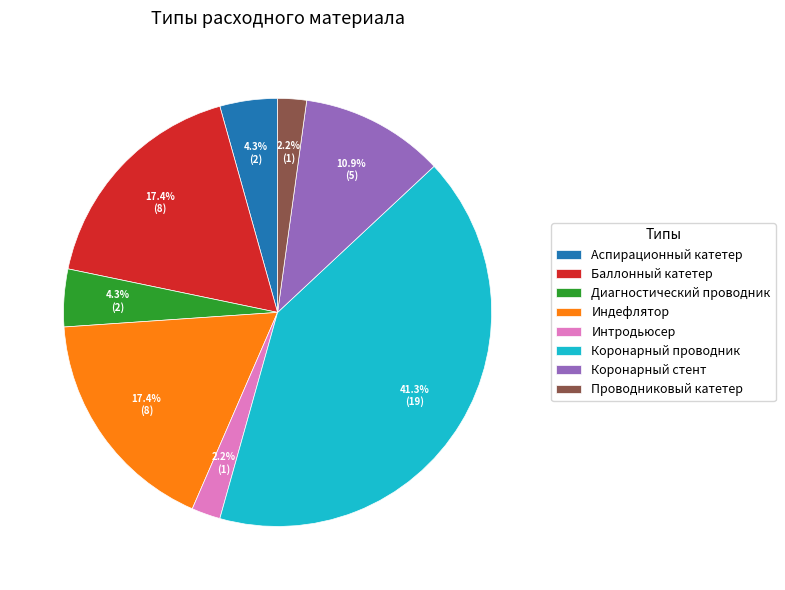

The Аспирационный катетер slice represents 4% of the pie. True or false?

True